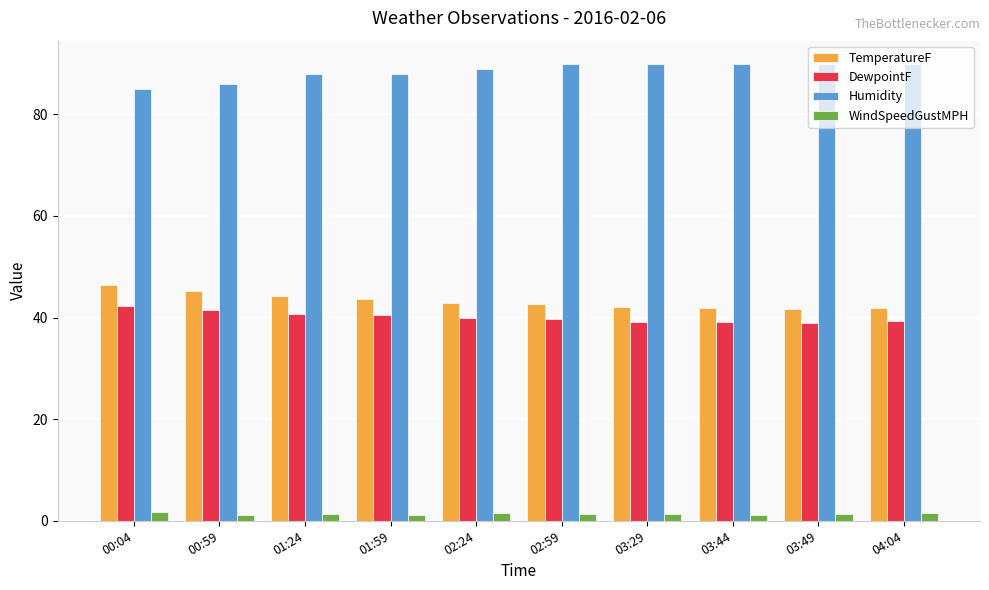

What is the smallest value displayed?

1.2